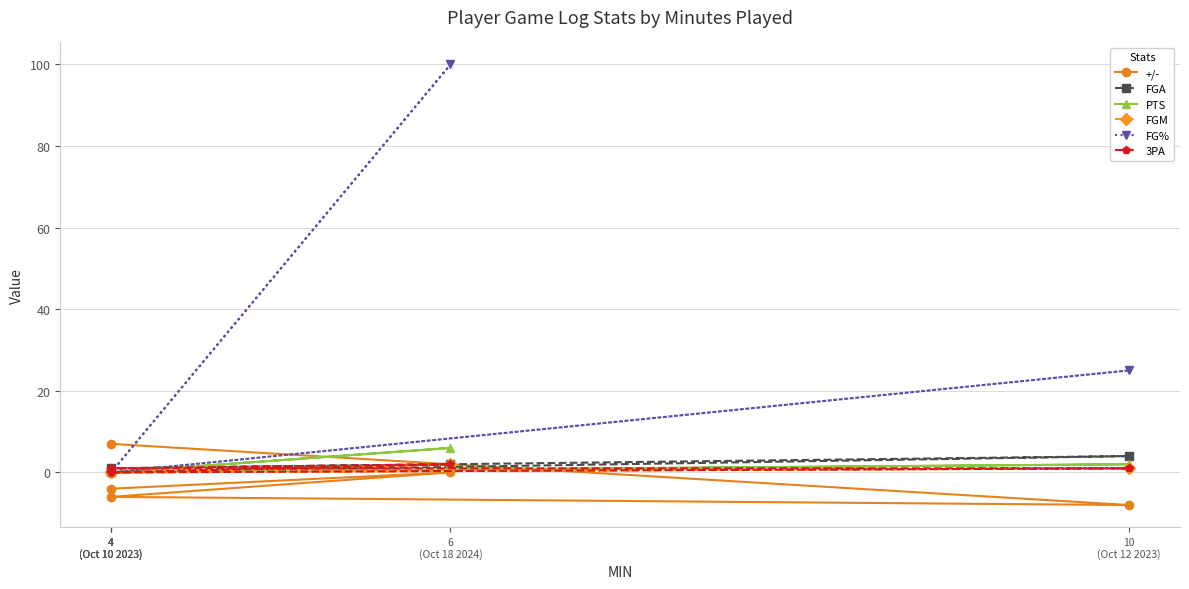

Which series has the largest range (max minus min)?

FG%